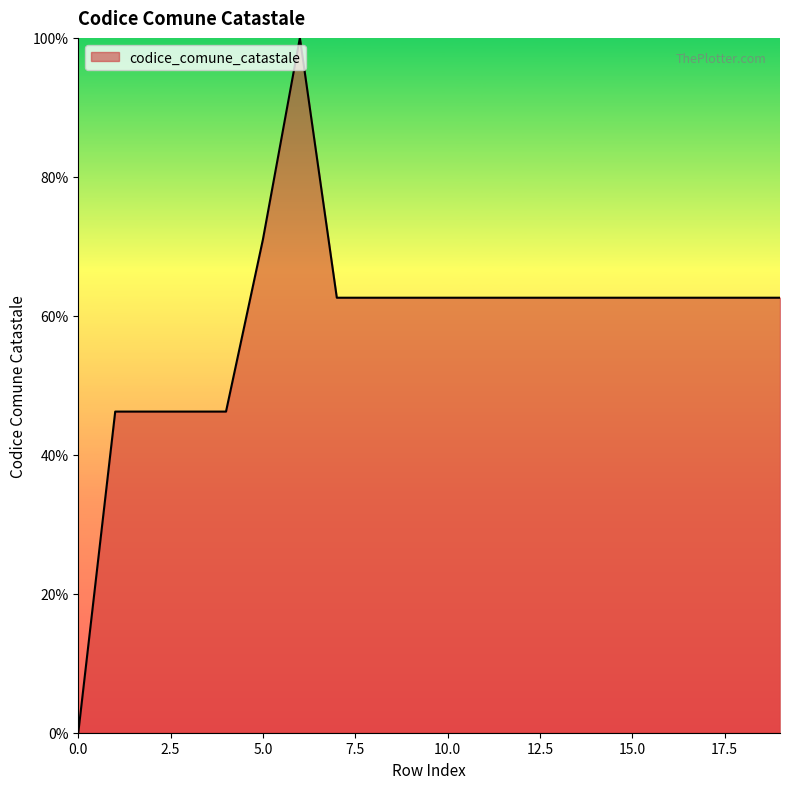

What is the difference between the maximum and minimum values?

100.0